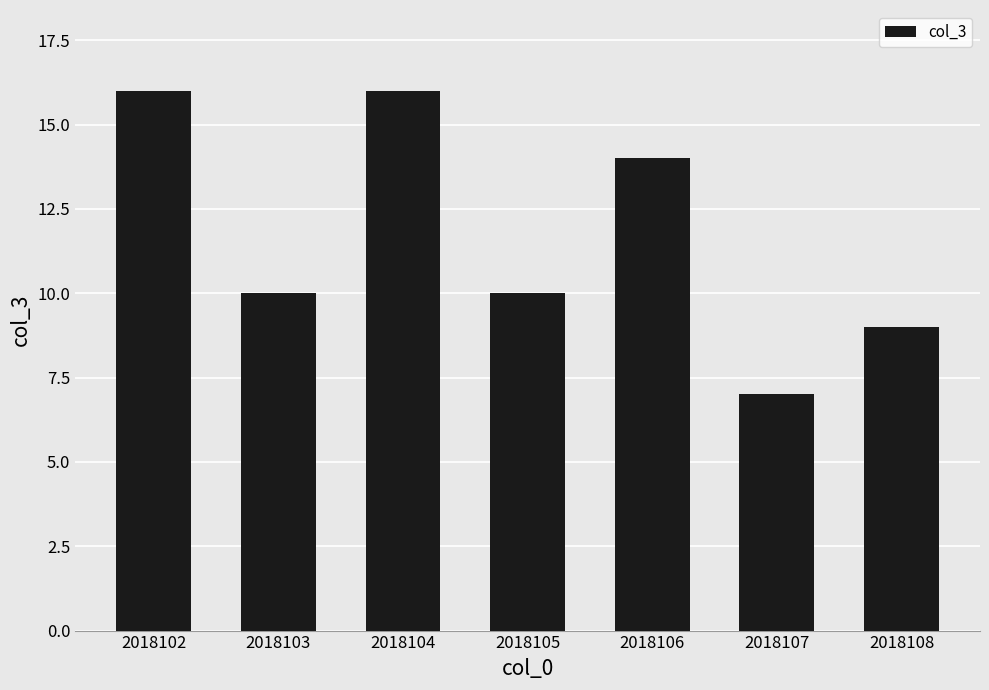

Reading left to right, extract all data points from this chart.

16	10	16	10	14	7	9